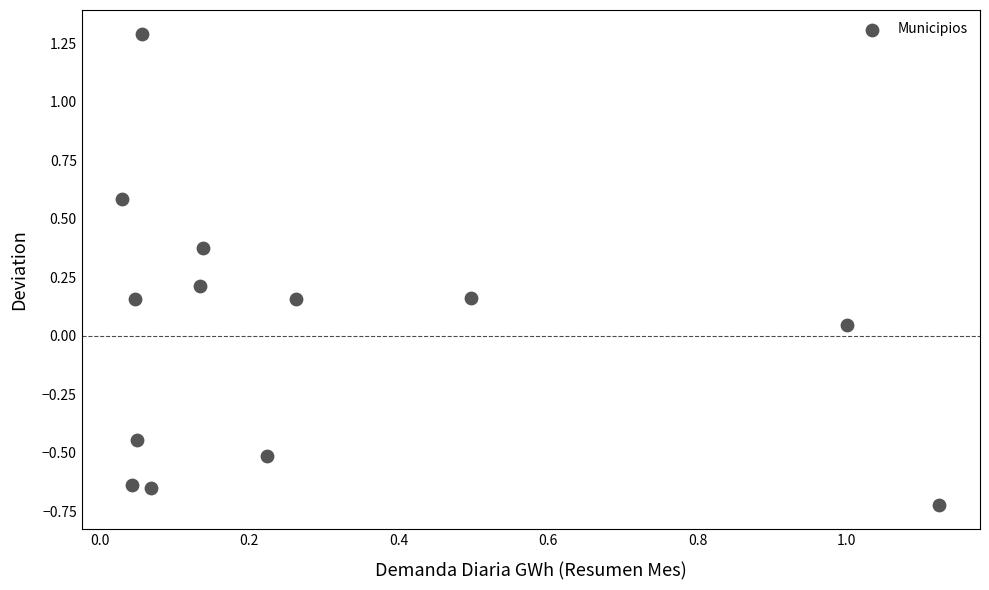

What is the range of Y values (max minus min)?

2.0